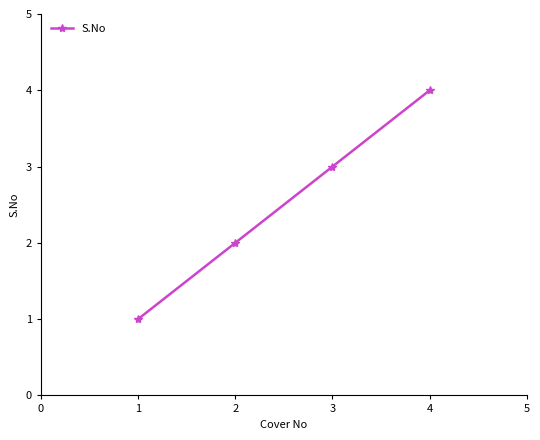

What is the change in value from 3 to 4?

+1